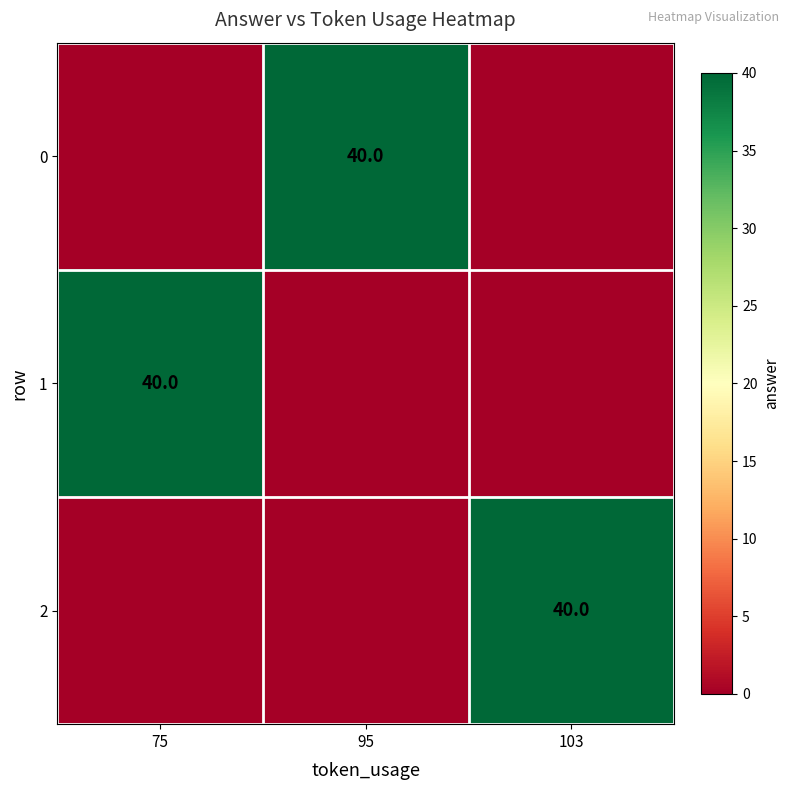

True or false: 0 has a value of 64 at 95.

False